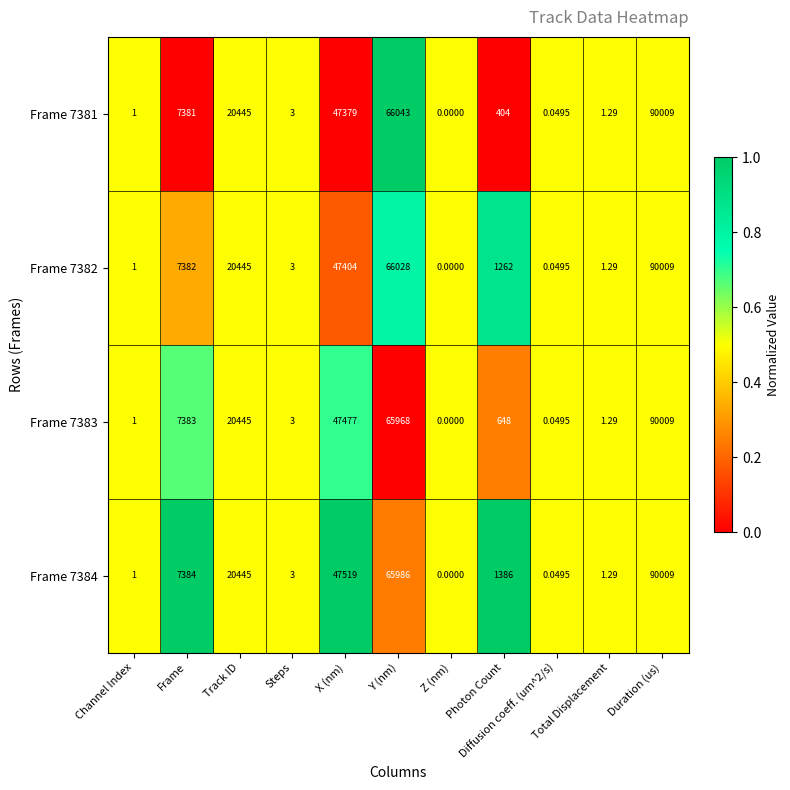

Count the number of data series in this chart.

4